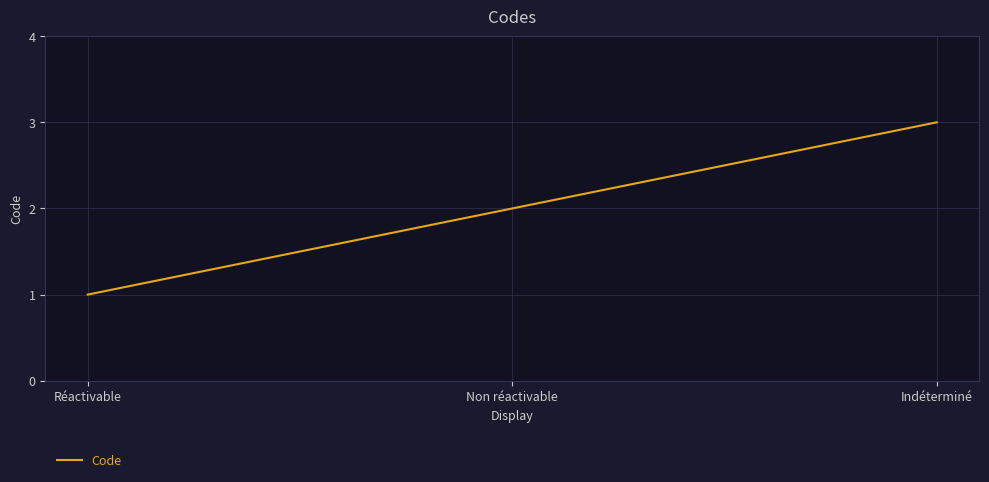

True or false: the data shows 2 at Indéterminé.

False